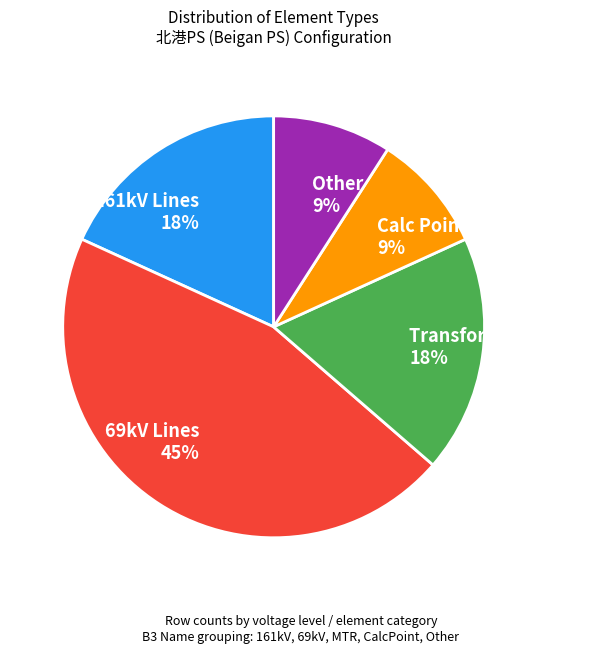

Between 161kV Lines 18% and Calc Points 9%, which is larger?

161kV Lines 18%